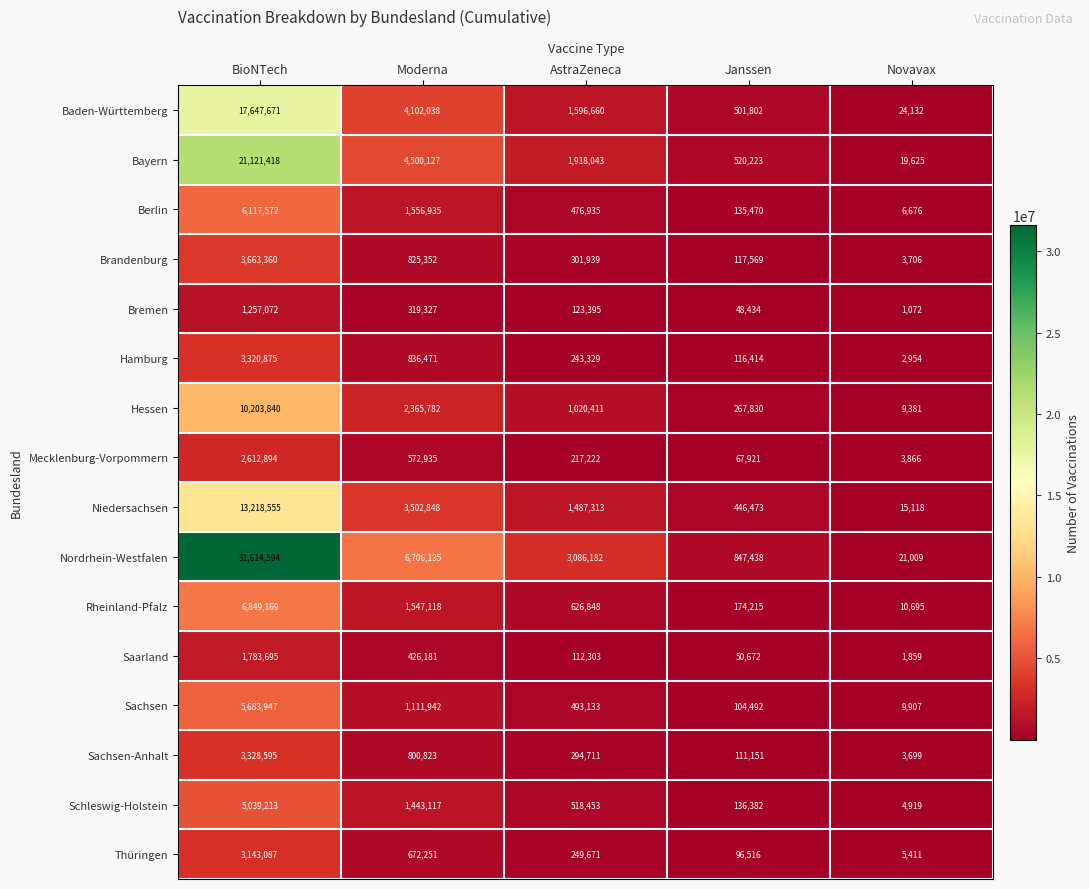

At which category is the sum across all series the highest?

BioNTech